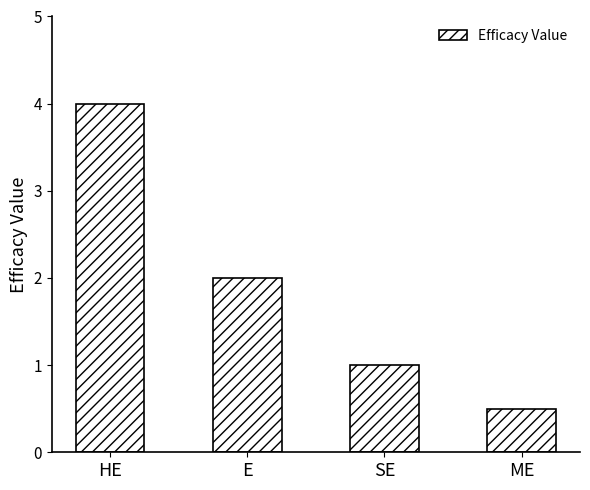

Rank the categories by value from highest to lowest.

HE, E, SE, ME